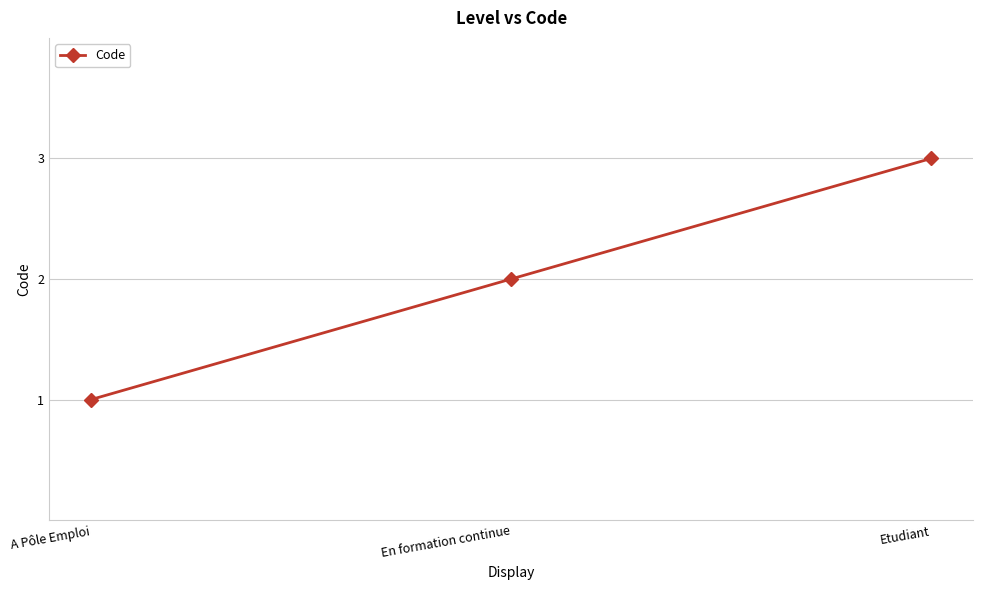

At which category does the chart reach its peak across all series?

Etudiant